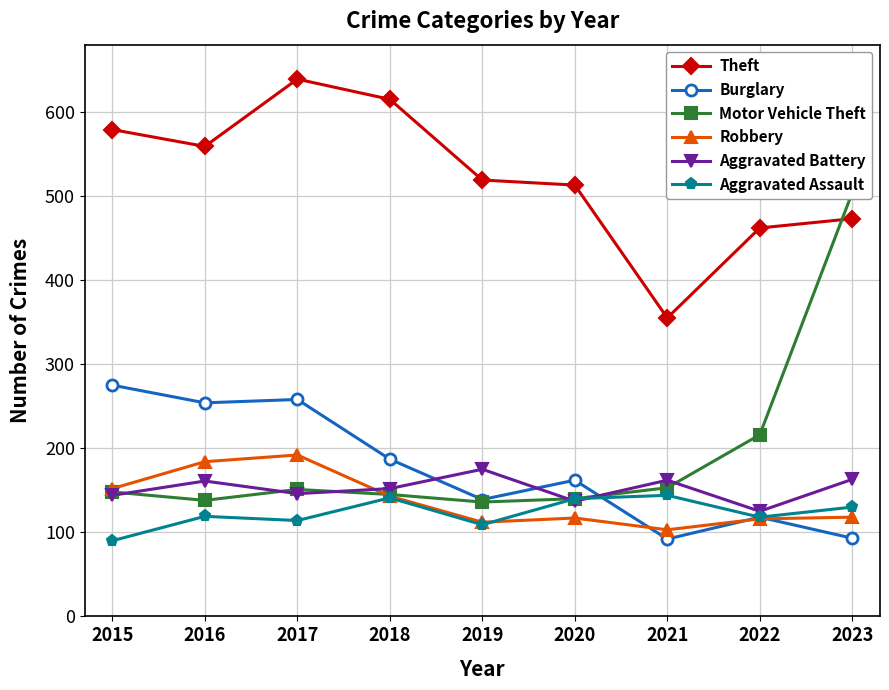

What is the value of the Aggravated Battery point at the 8th from the left?

125